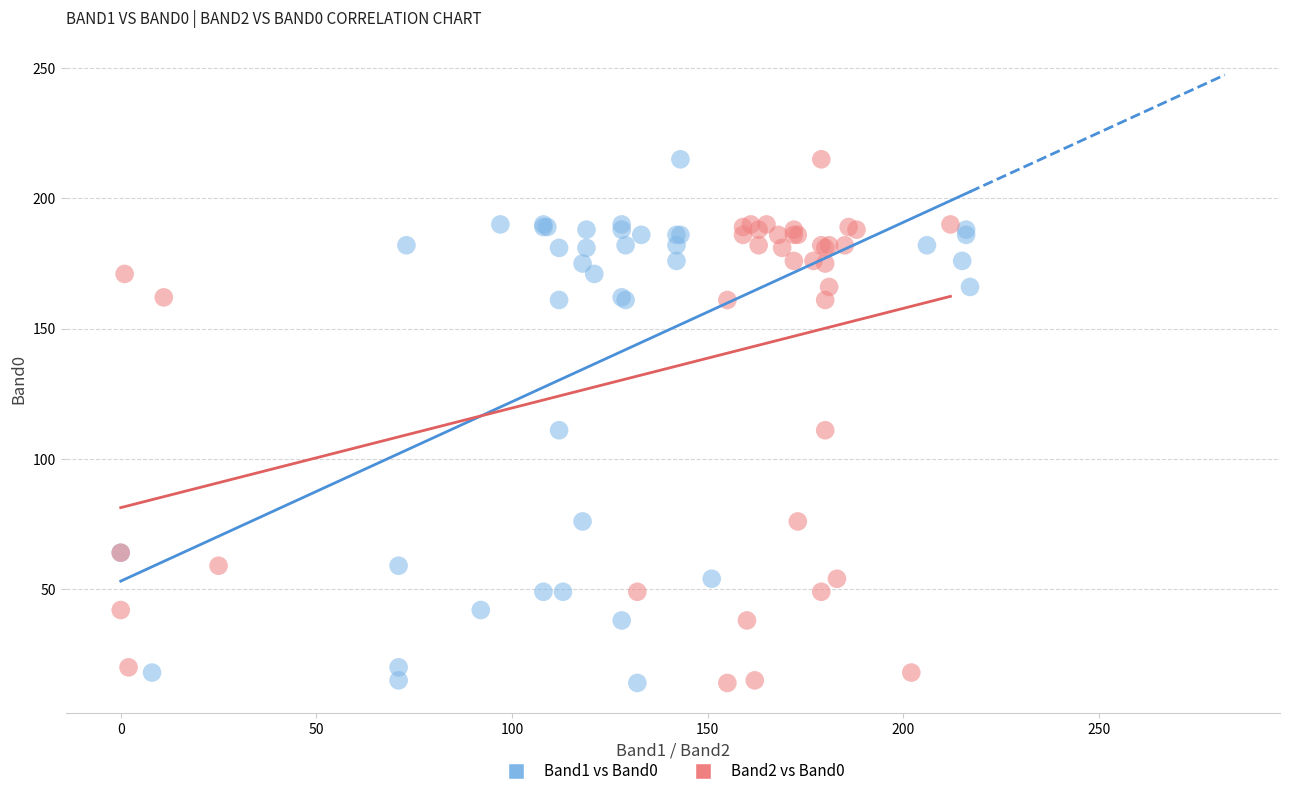

What are all the series names shown in the legend?

Band1 vs Band0, Band2 vs Band0